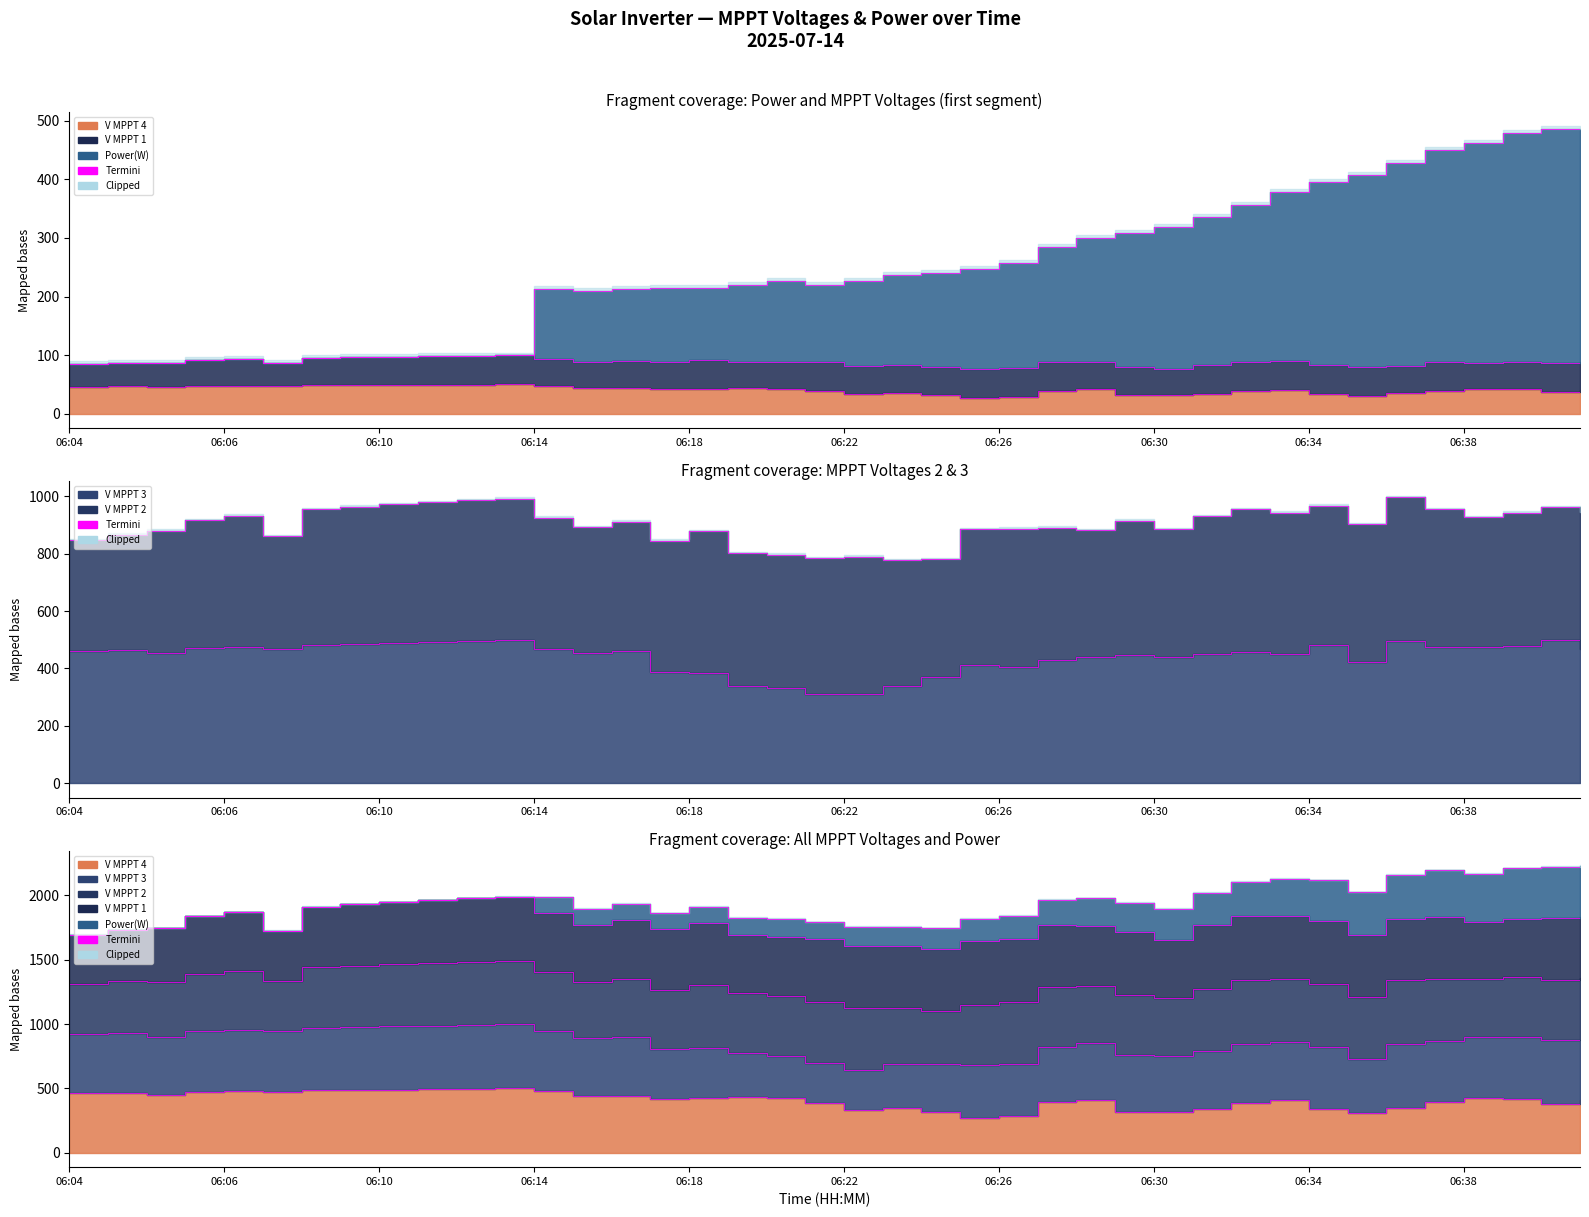

True or false: V MPPT 3(V) has more than 0 interior local peaks.

True